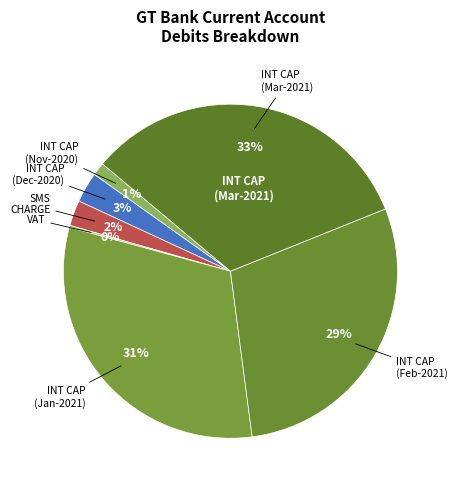

Count the number of slices in the pie.

7